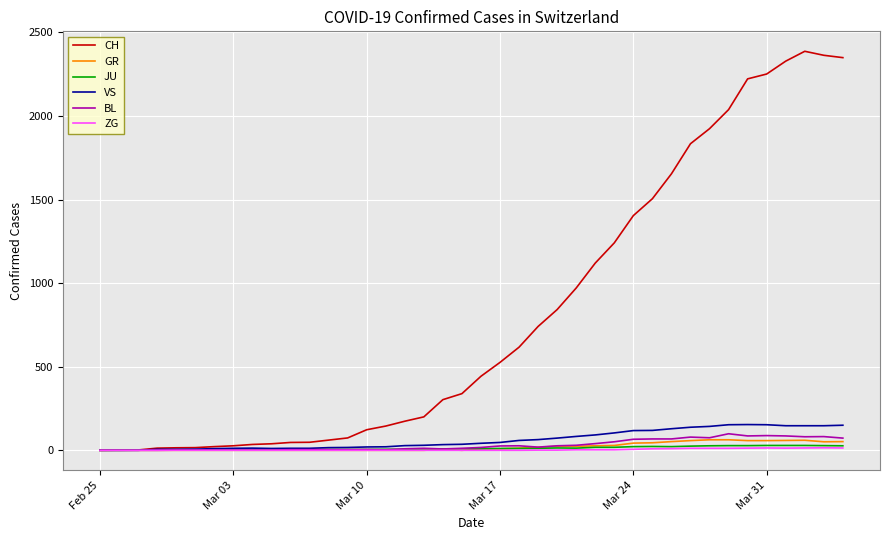

What is the highest value of the BL series?

99